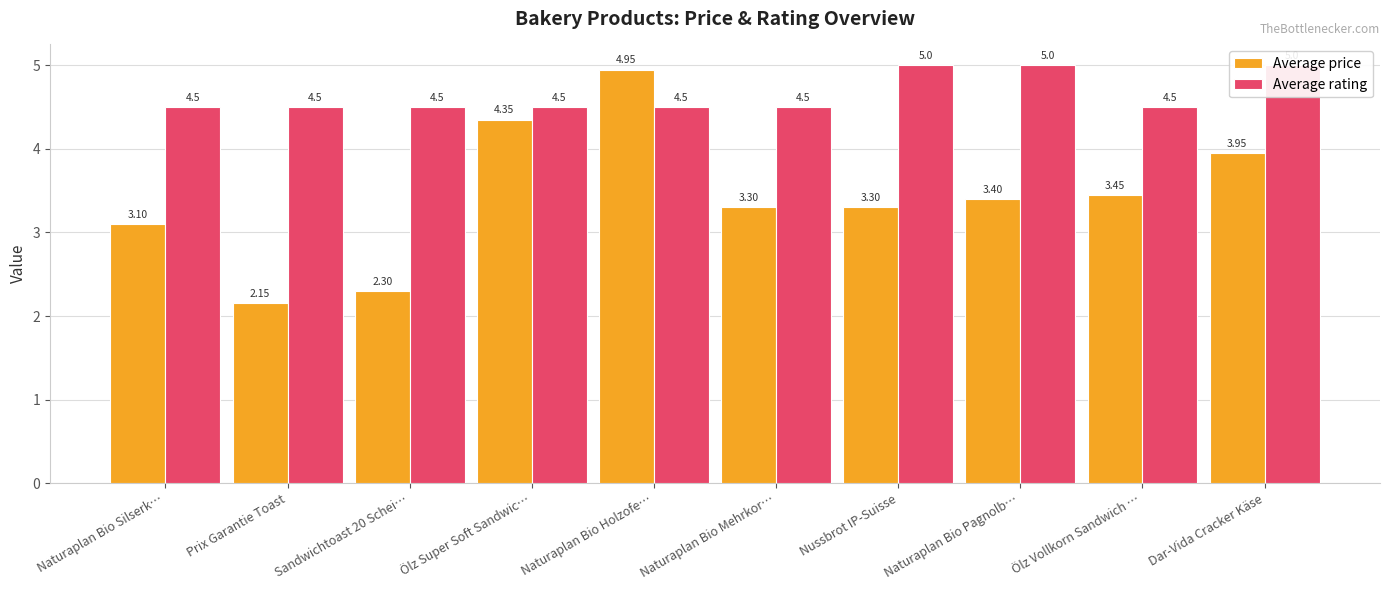

What is the difference between the Average price values at Dar-Vida Cracker Käse and Ölz Vollkorn Sandwich …?

0.5